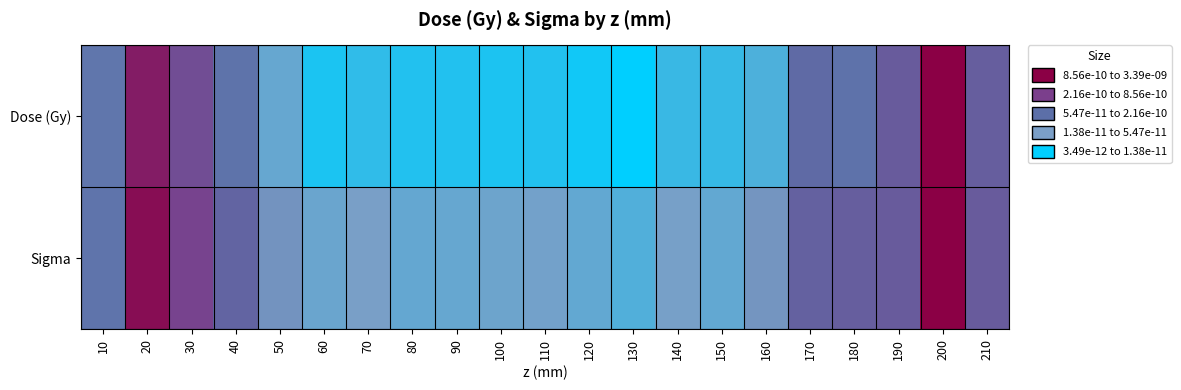

How many data points does each series have?

21